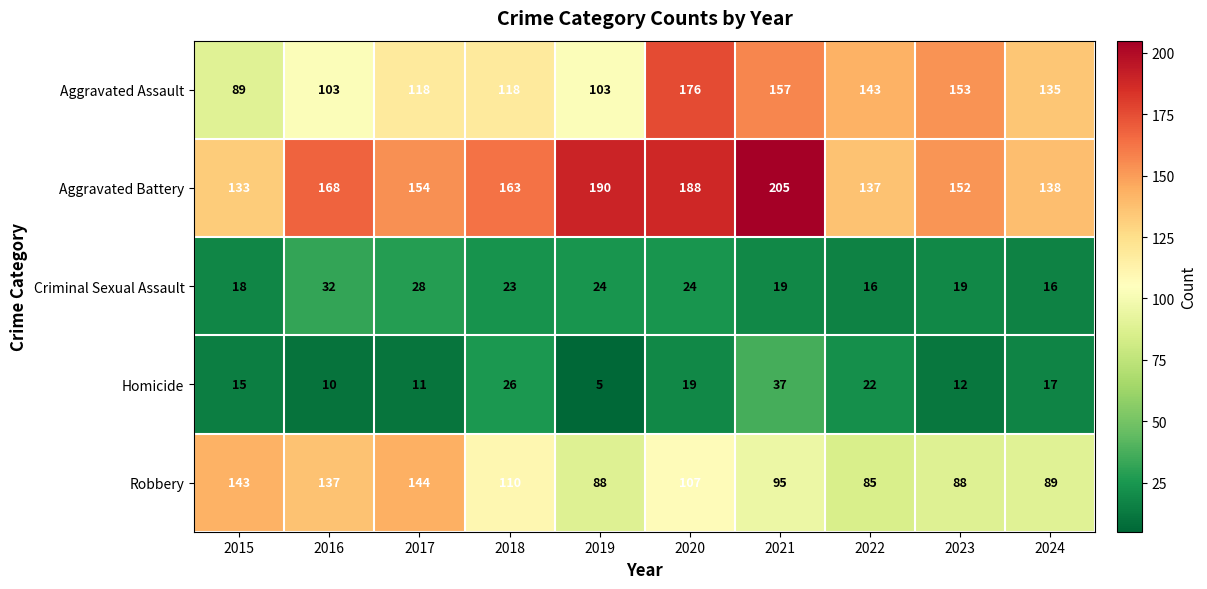

What is the sum of all Criminal Sexual Assault values?

219